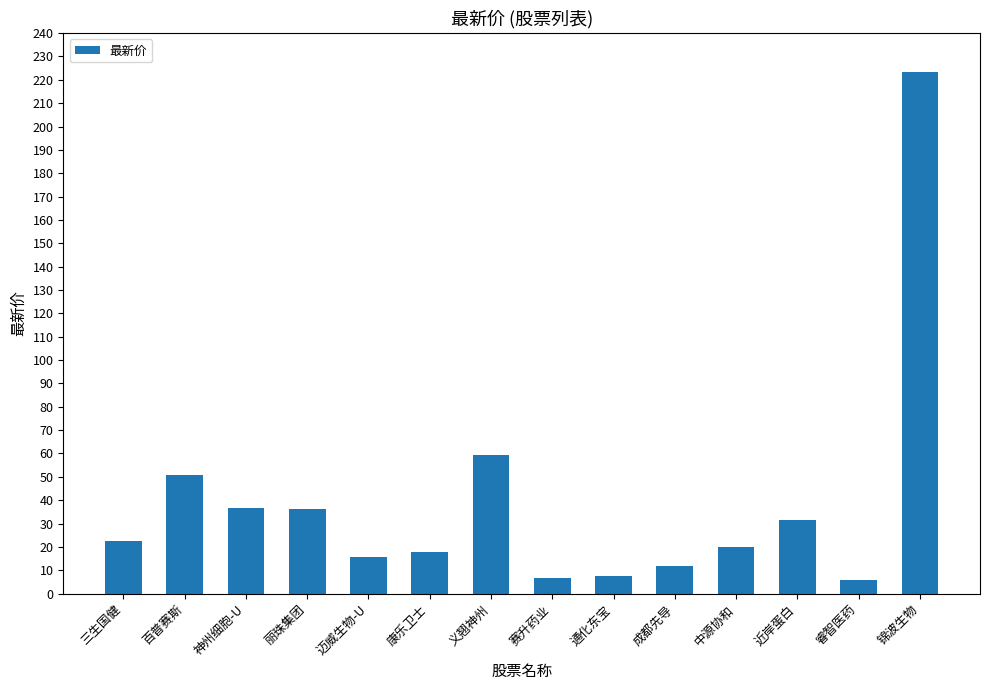

What position from the right is 中源协和?

4